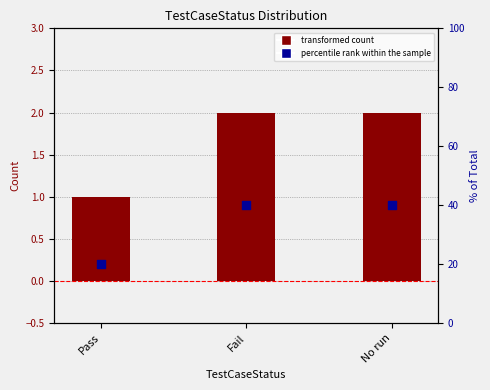

What is the total value across all series at Pass?

21